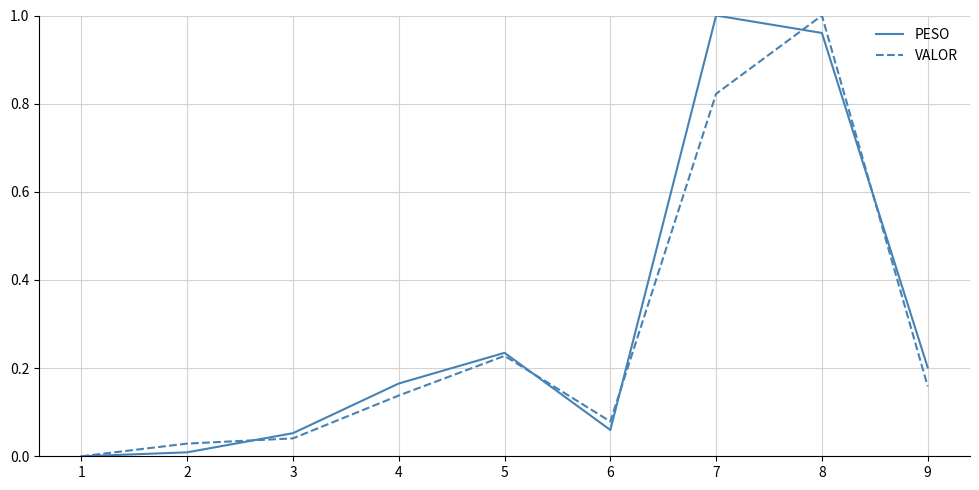

Between 4 and 5, which series saw the biggest shift?

VALOR